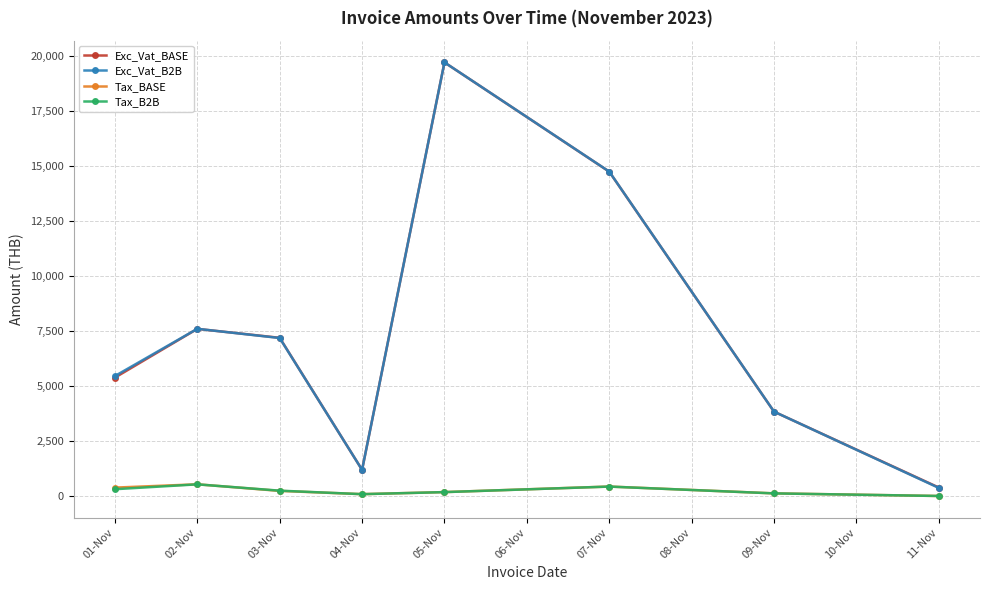

What is the maximum value for Tax_BASE?

531.6